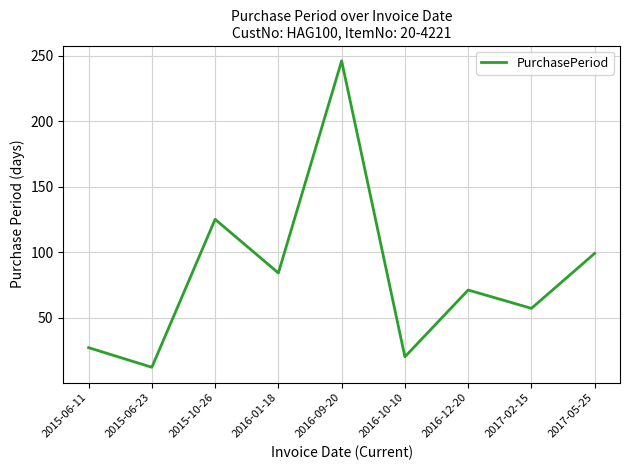

Rank the categories by value from highest to lowest.

2016-09-20, 2015-10-26, 2017-05-25, 2016-01-18, 2016-12-20, 2017-02-15, 2015-06-11, 2016-10-10, 2015-06-23